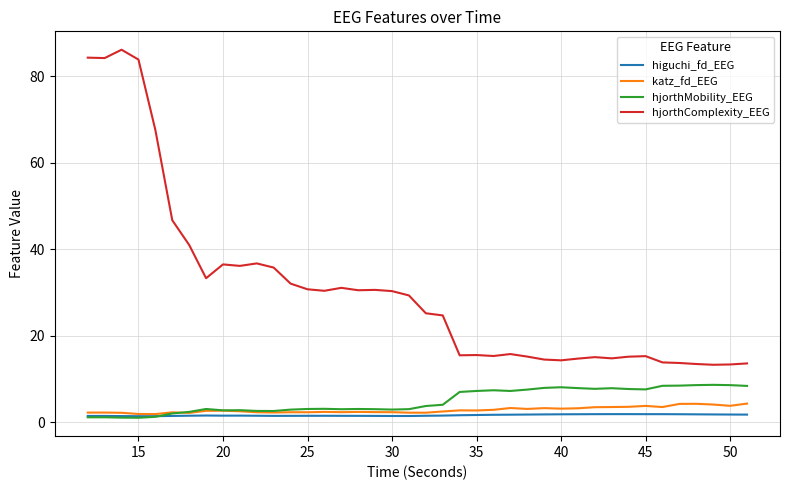

What is the maximum value for katz_fd_EEG?

4.4